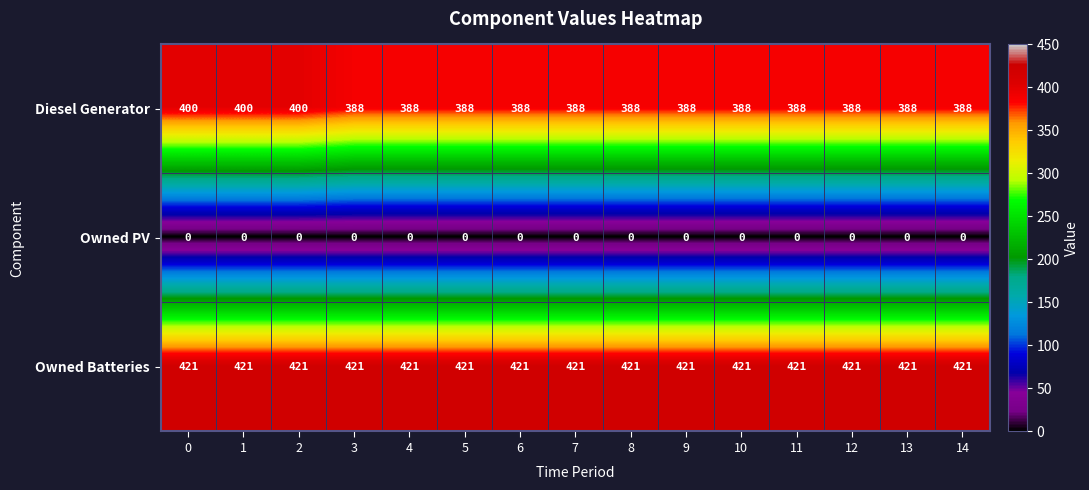

List the series in order of their peak value, highest first.

Owned Batteries, Diesel Generator, Owned PV